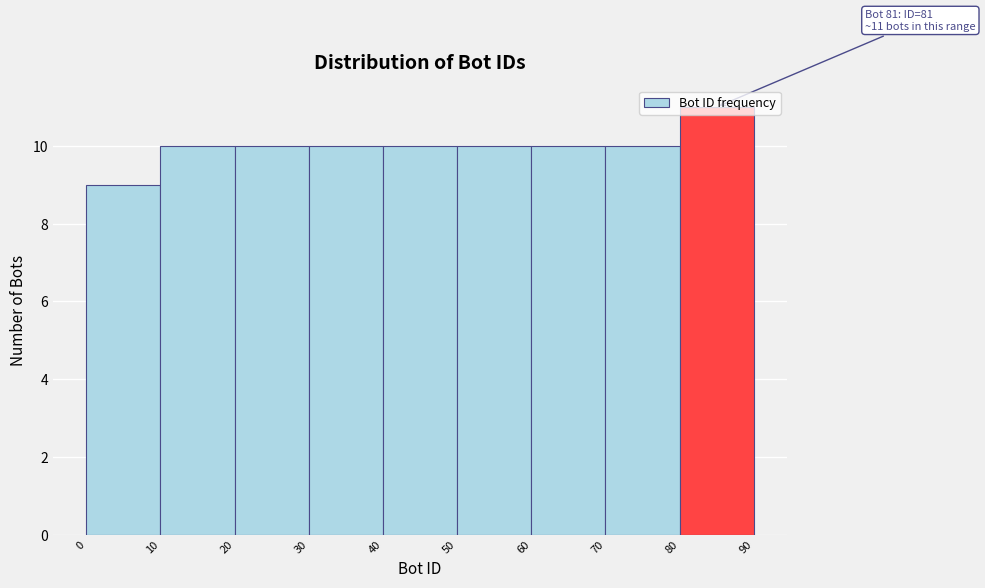

Over which range of the x-axis is the bar tallest?

80 to 90